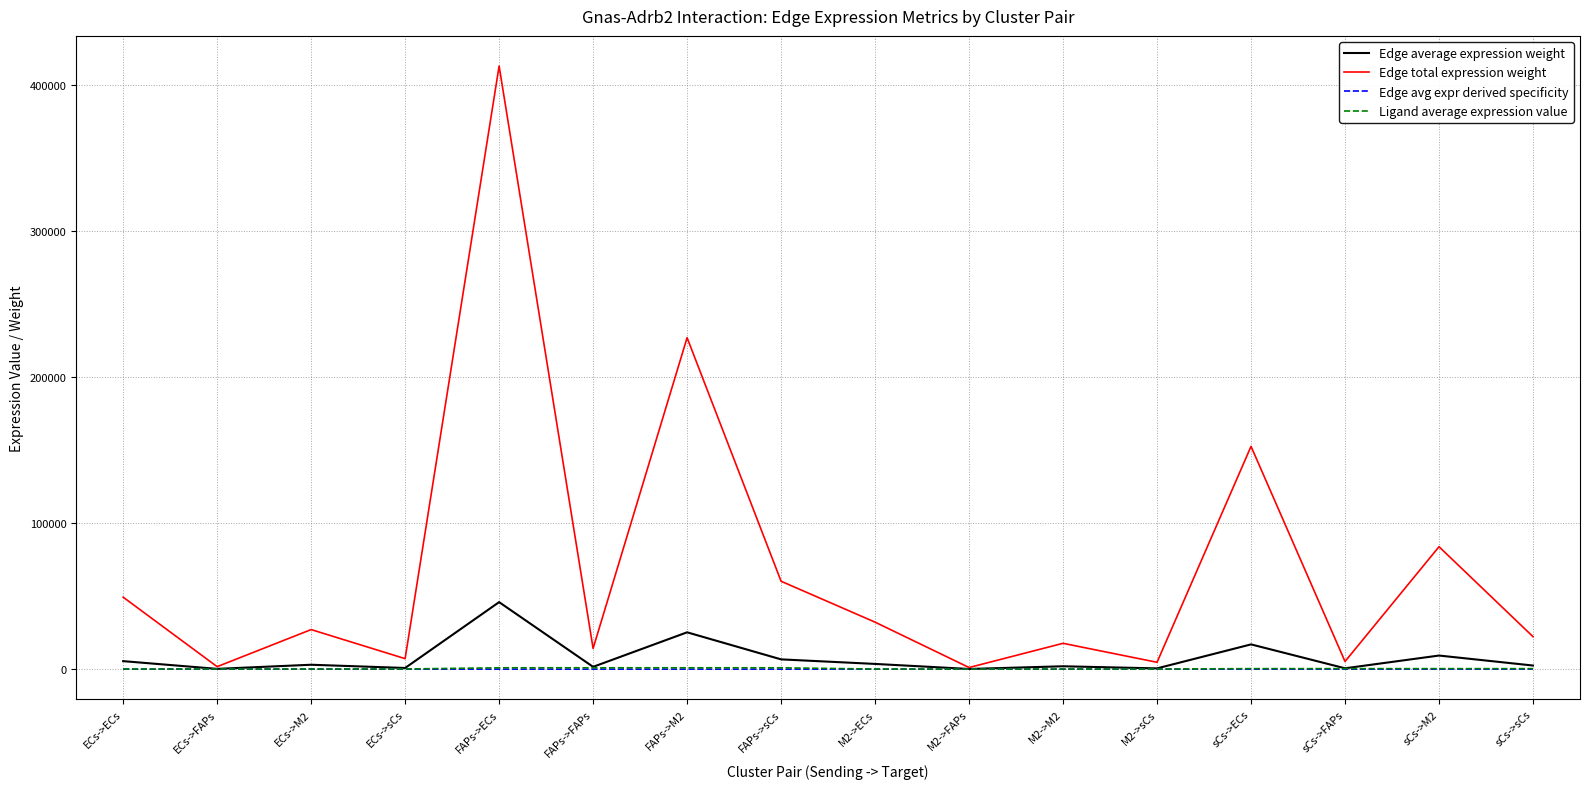

What is the difference between the maximum and minimum values in the Edge average expression weight series?

45756.9